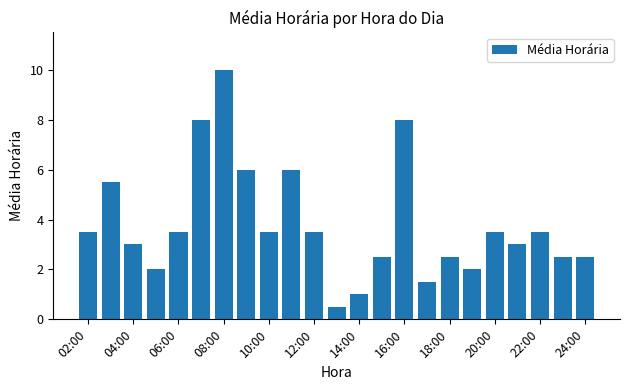

What is the value of the 1st bar from the left?

3.5